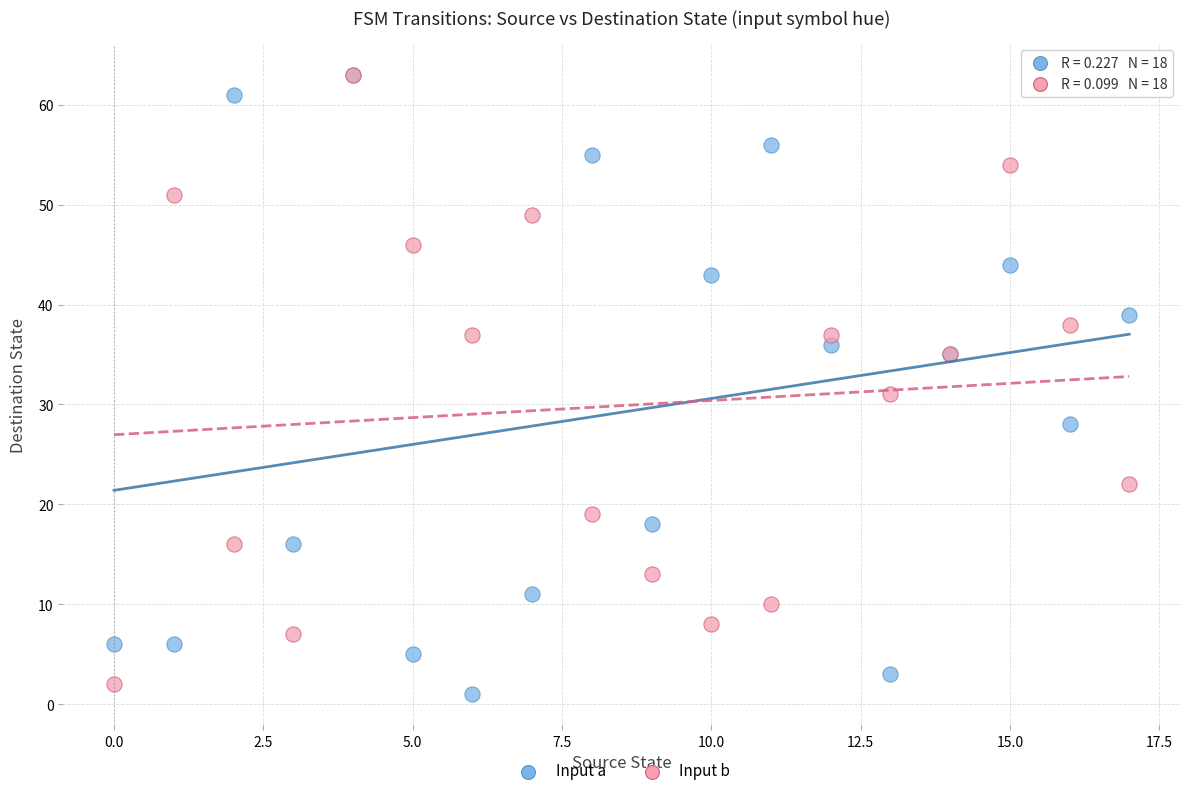

Across all series, what Y value is closest to 32?

31